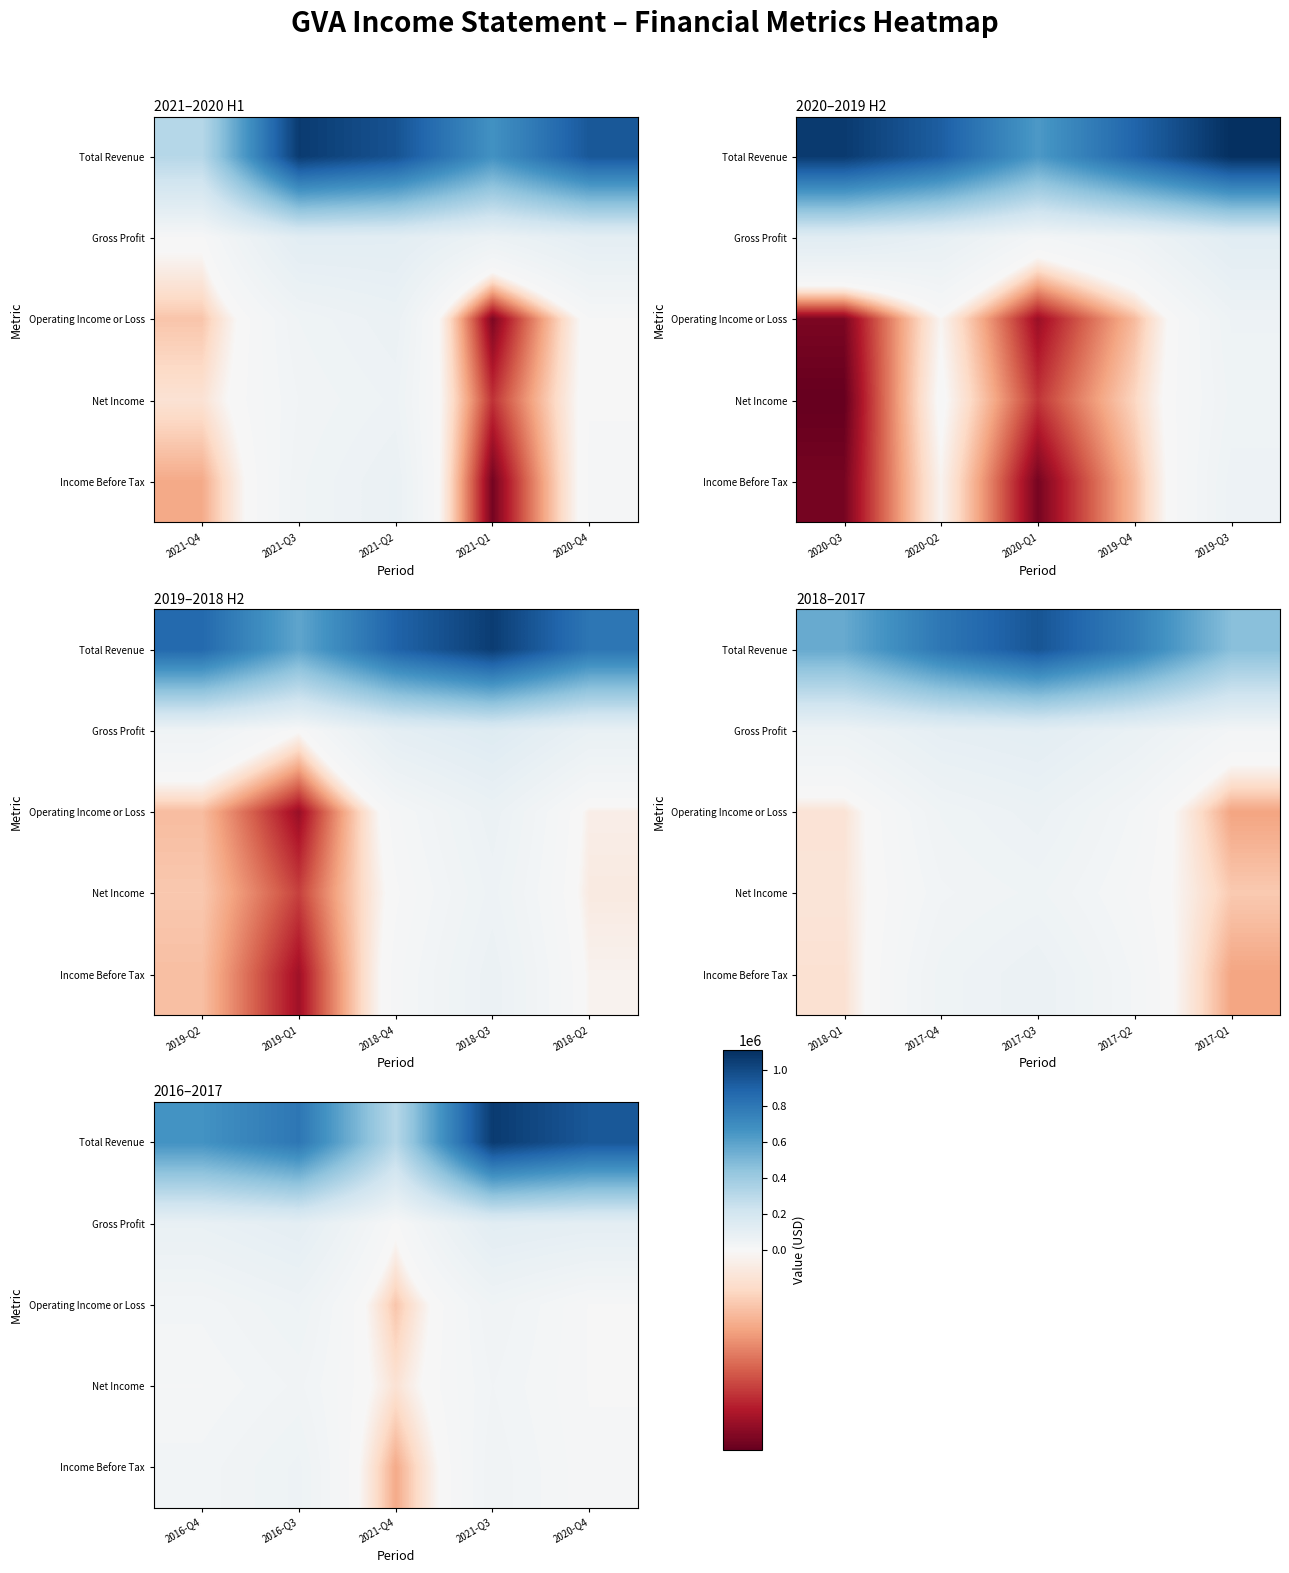

What is the sum of the Total Revenue values at 2021-Q3 and 2016-Q4?

1728800